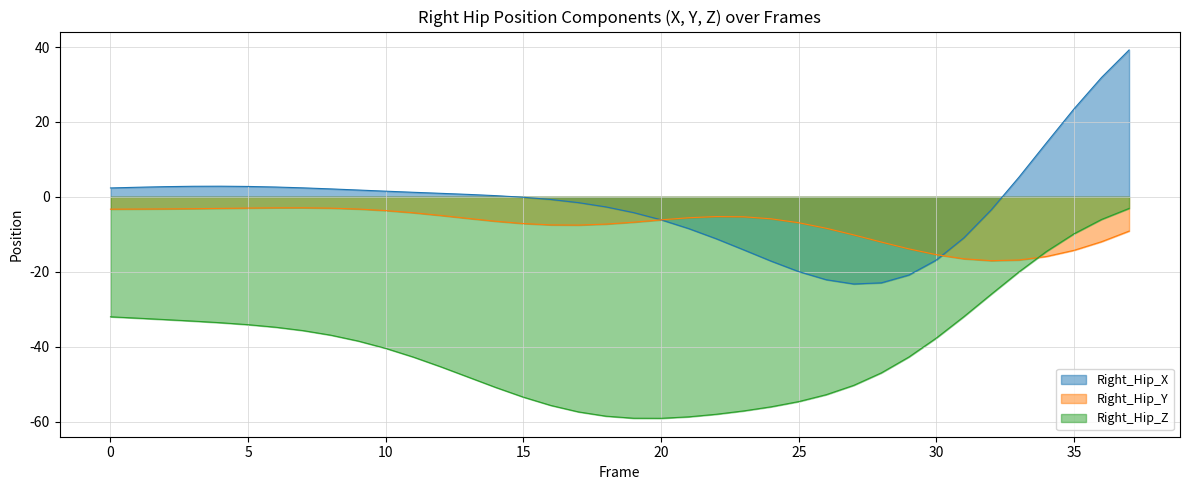

The Right_Hip_Y series shows -16.9 at 33. True or false?

True